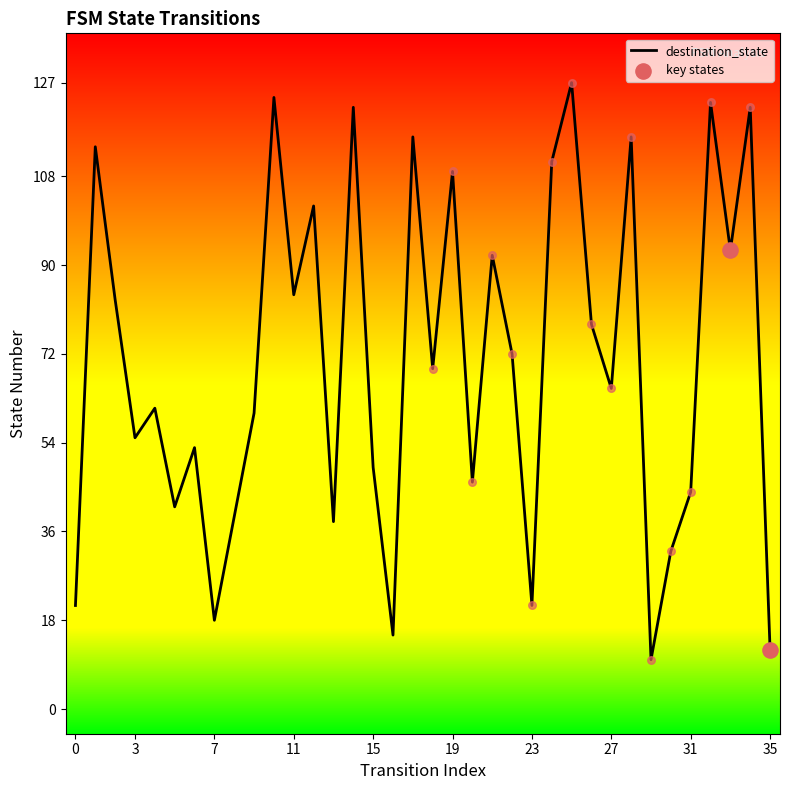

What is the difference between the maximum and minimum values?

117